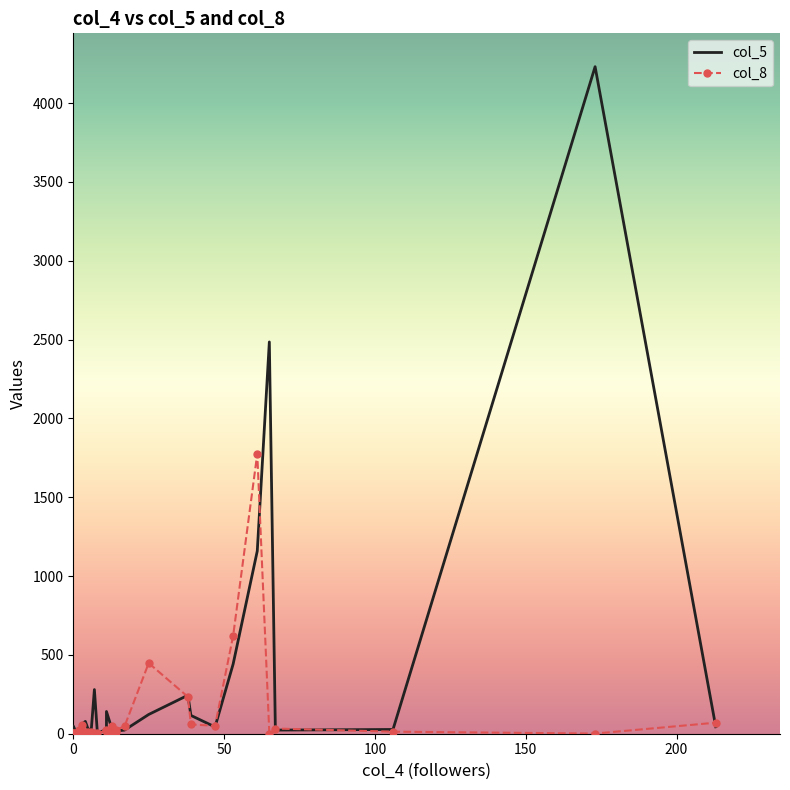

The value of col_8 at 38 is 1. True or false?

False